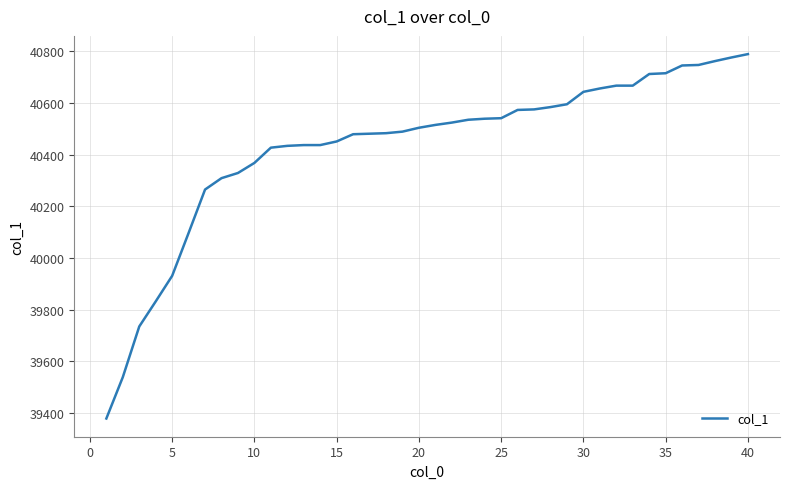

What is the minimum value shown in the chart?

39379